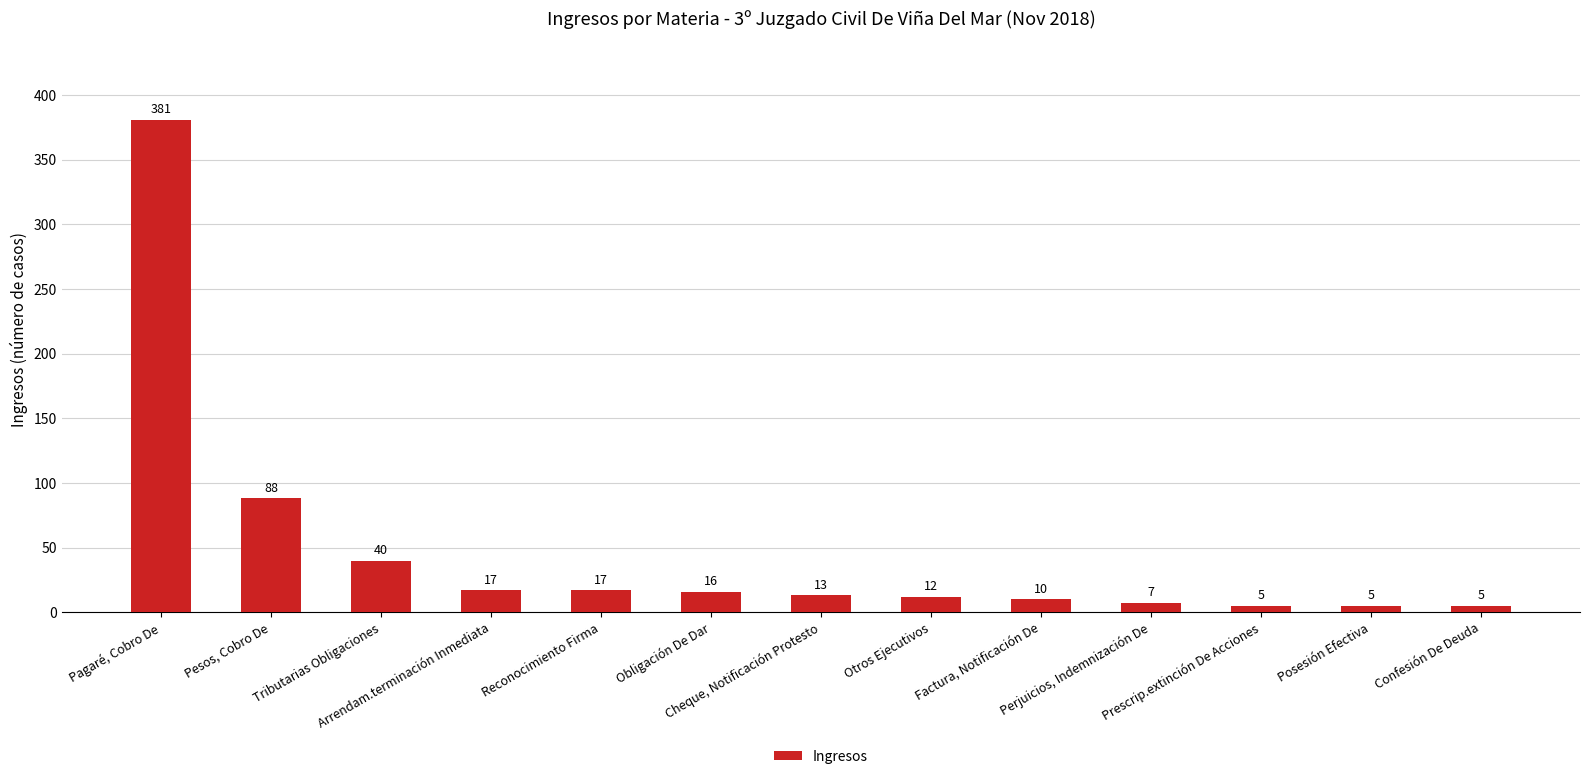

Where does the data first go above 13?

Pagaré, Cobro De